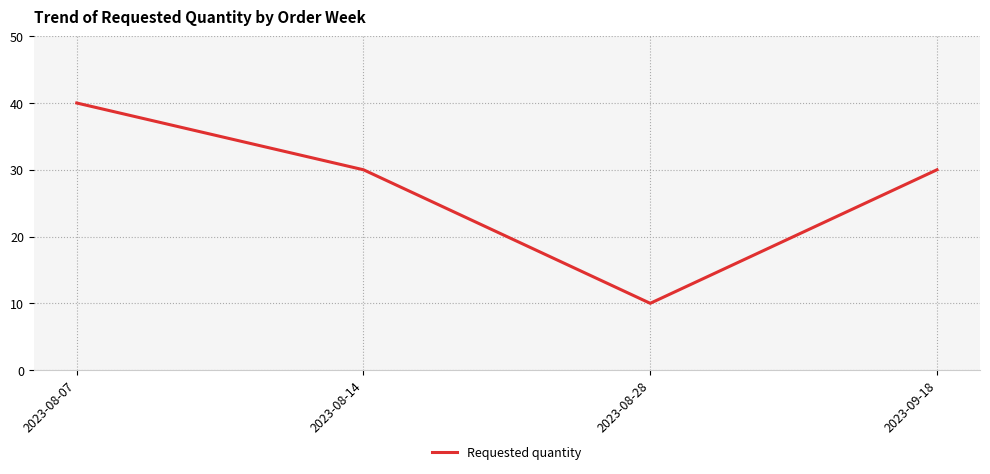

How many series are shown in this chart?

1